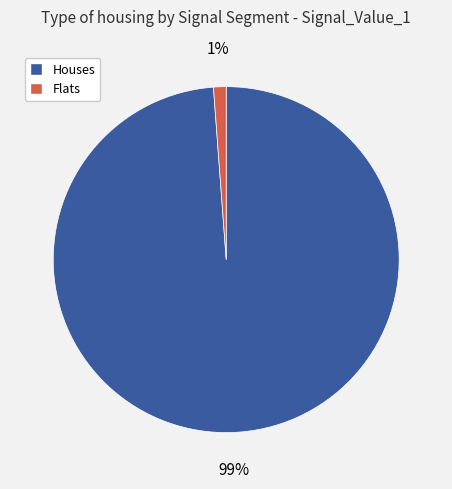

To the nearest percent, what is the average slice percentage?

50%